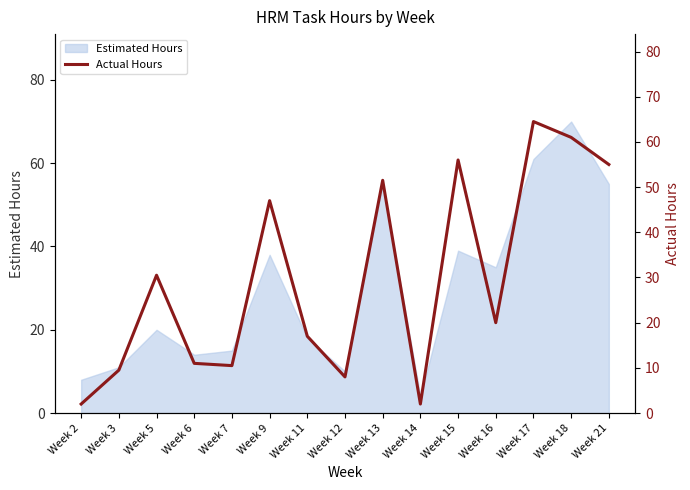

The value of Estimated Hours at Week 9 is 63. True or false?

False